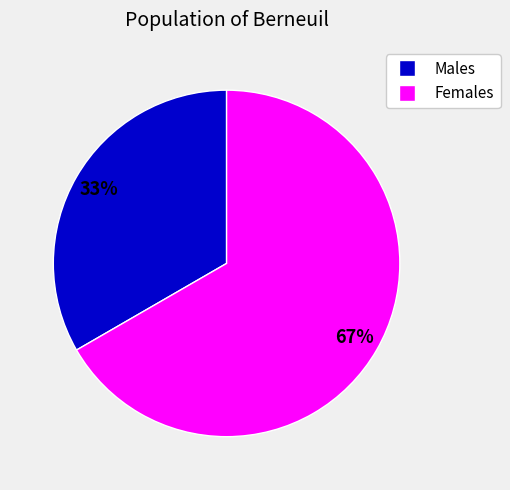

Is there any slice that represents more than half of the pie?

Yes